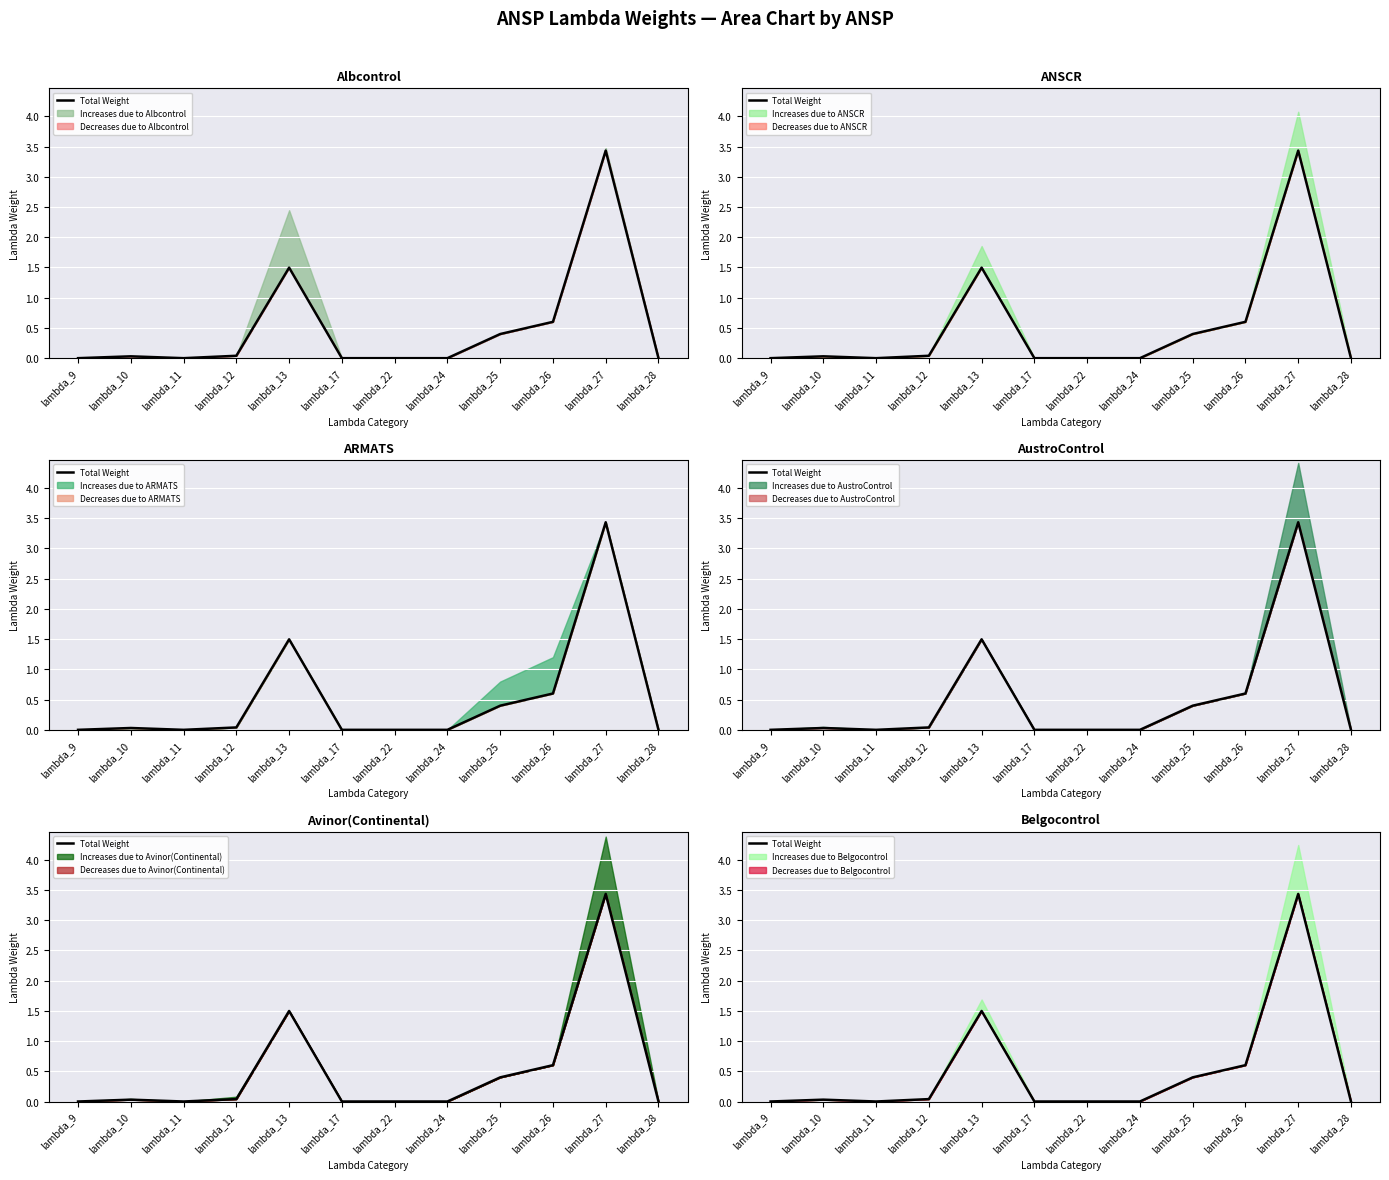

List the labels in order of value, smallest first.

lambda_9, lambda_11, lambda_17, lambda_22, lambda_24, lambda_28, lambda_10, lambda_12, lambda_25, lambda_26, lambda_13, lambda_27